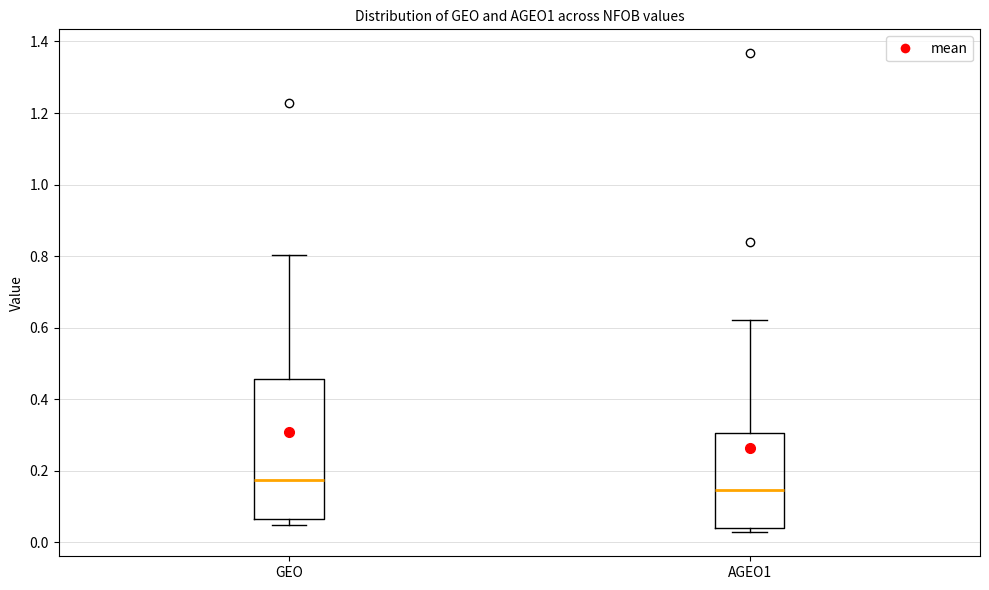

Where is the upper edge of the box for GEO on the y-axis? The values are not printed on the chart, so give them approximately, as read against the axis.

0.46